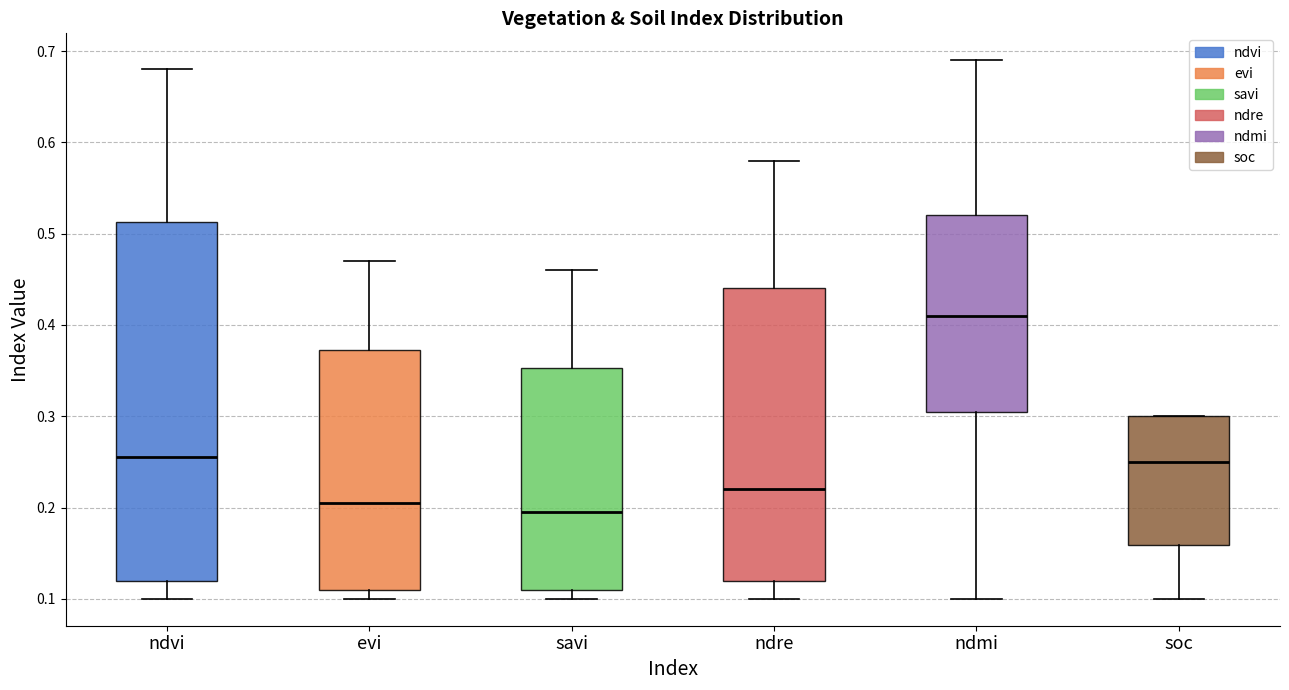

Where is the upper edge of the box for evi on the y-axis? The values are not printed on the chart, so give them approximately, as read against the axis.

0.37